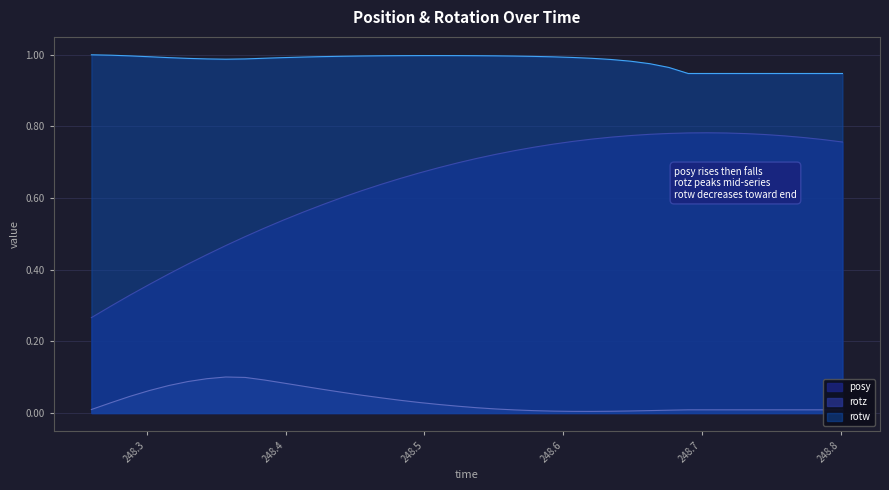

What is the difference between the maximum and second lowest values in the rotw series?

0.1